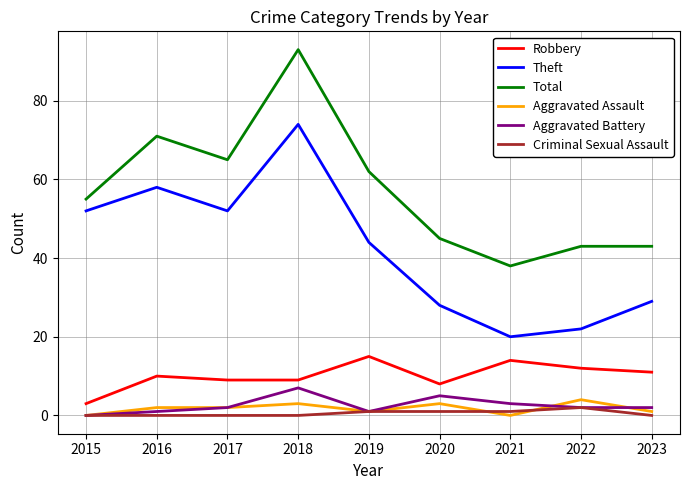

What is the spread (max minus min) of values at 2015?

55